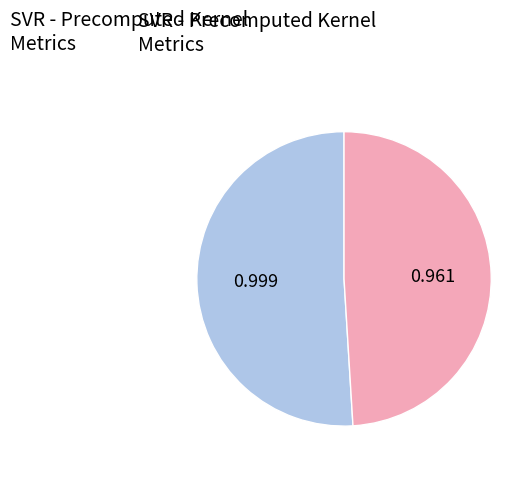

Is there a majority slice in this chart?

Yes